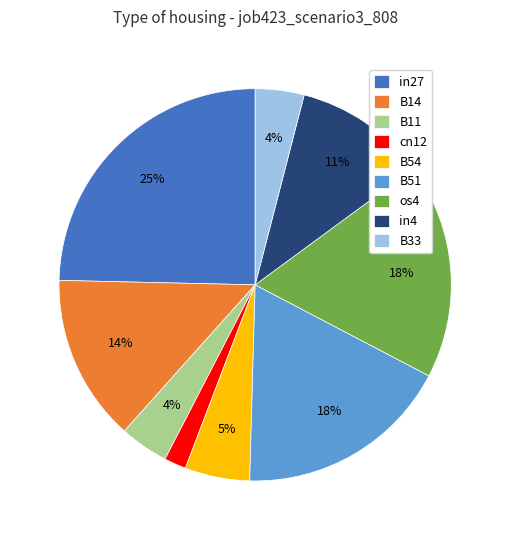

Which has a higher value, B33 or in27?

in27